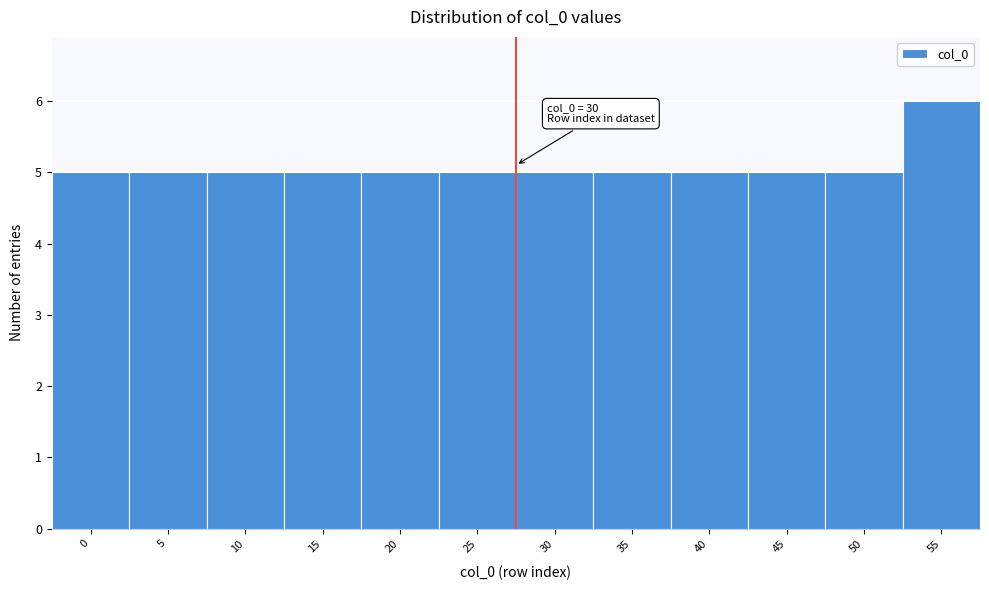

Reading left to right, list all the values displayed in this chart.

0=5	5=5	10=5	15=5	20=5	25=5	30=5	35=5	40=5	45=5	50=5	55=6